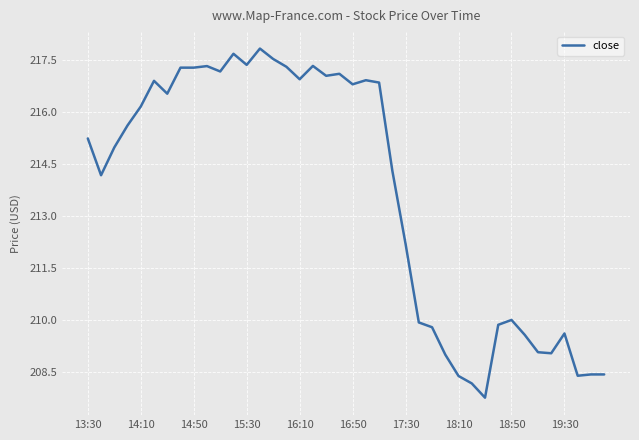

What is the smallest value displayed?

207.8